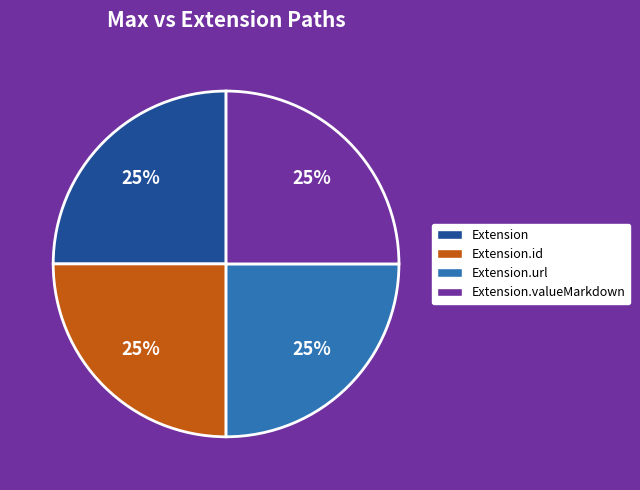

Does any single category account for the majority?

No